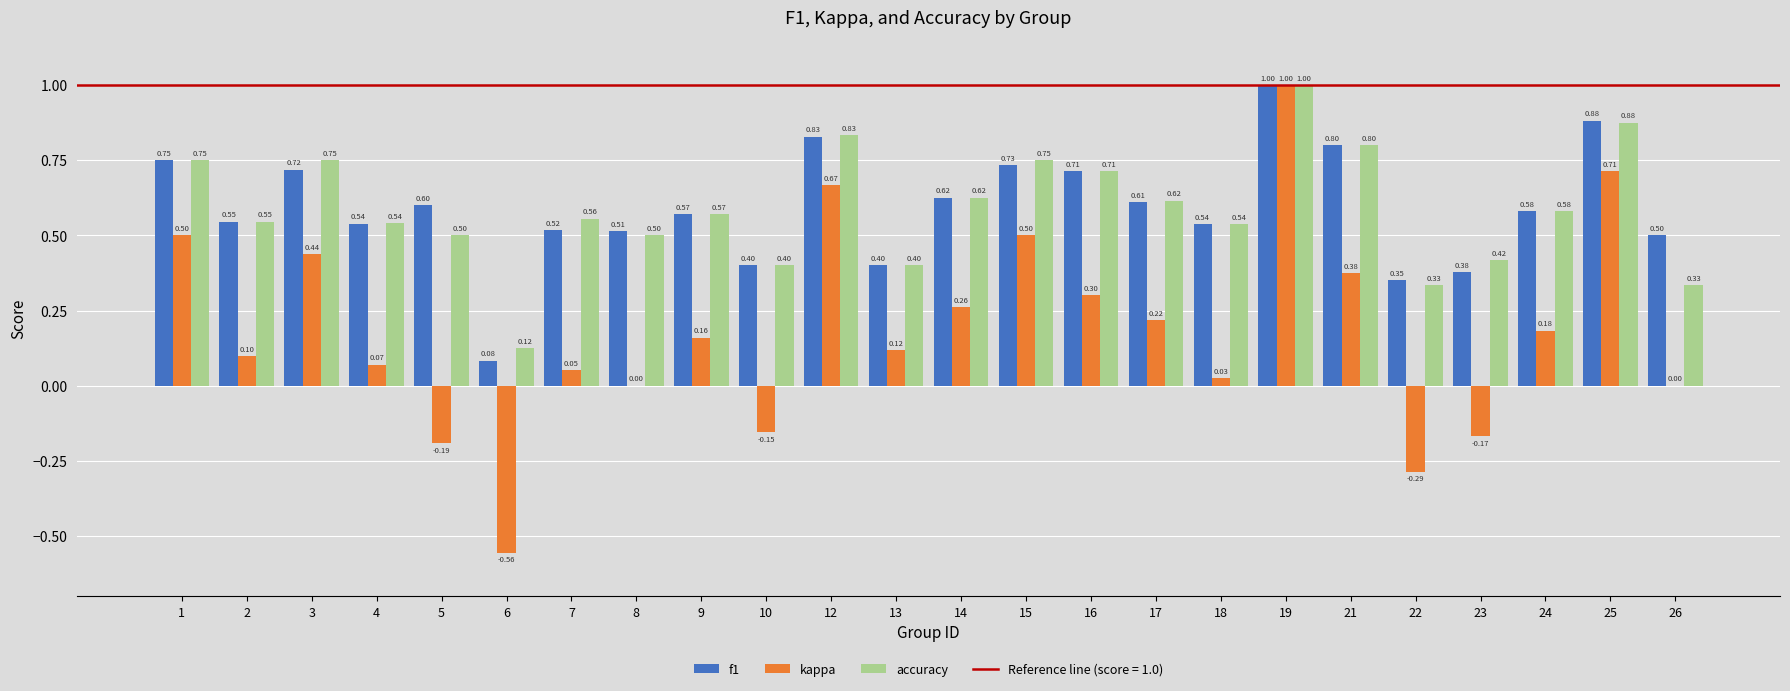

Does the chart contain stacked bars?

No